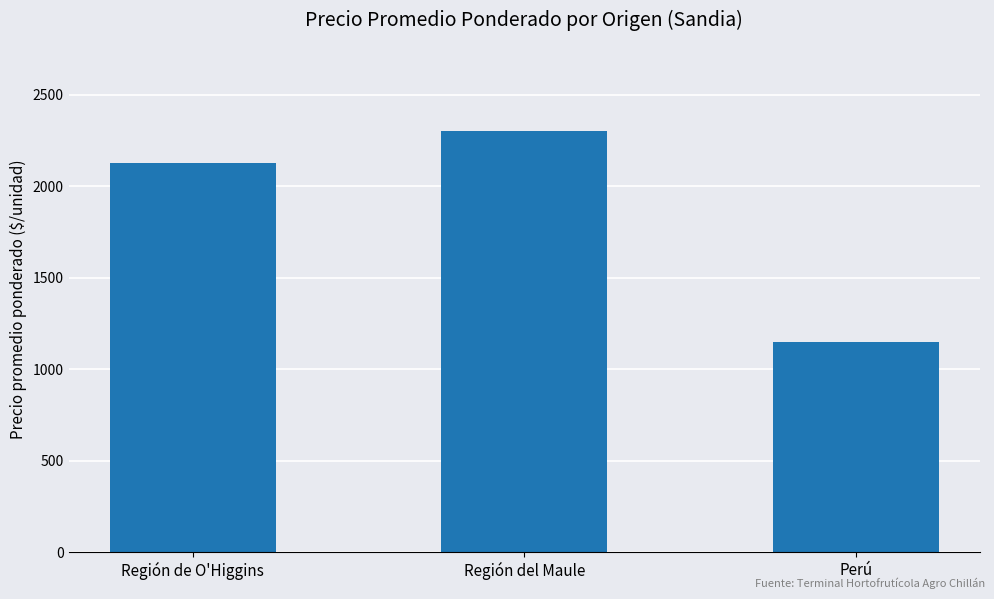

The value at Perú is 317. True or false?

False